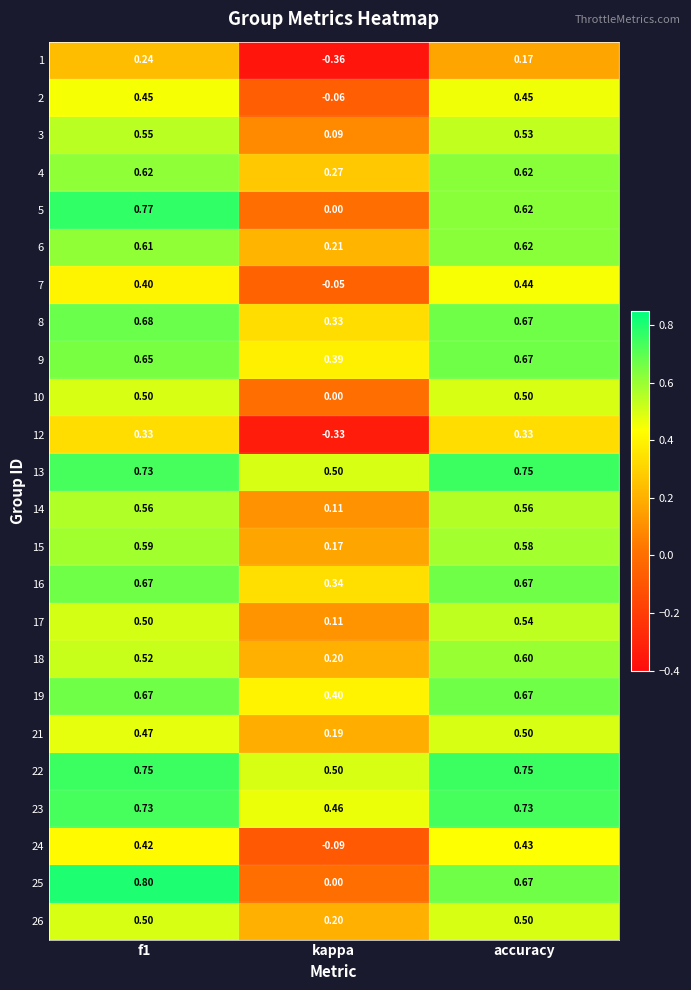

Which series has the largest total across all categories?

22